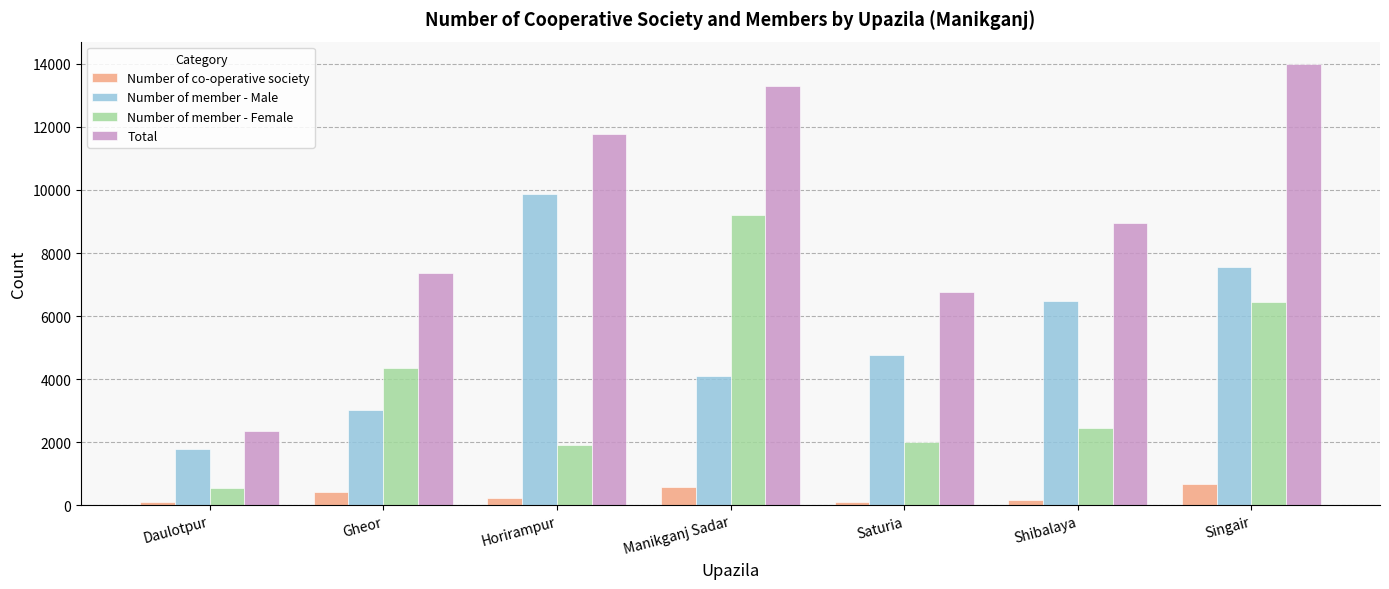

Rank the series at Saturia from highest to lowest value.

Total, Number of member - Male, Number of member - Female, Number of co-operative society